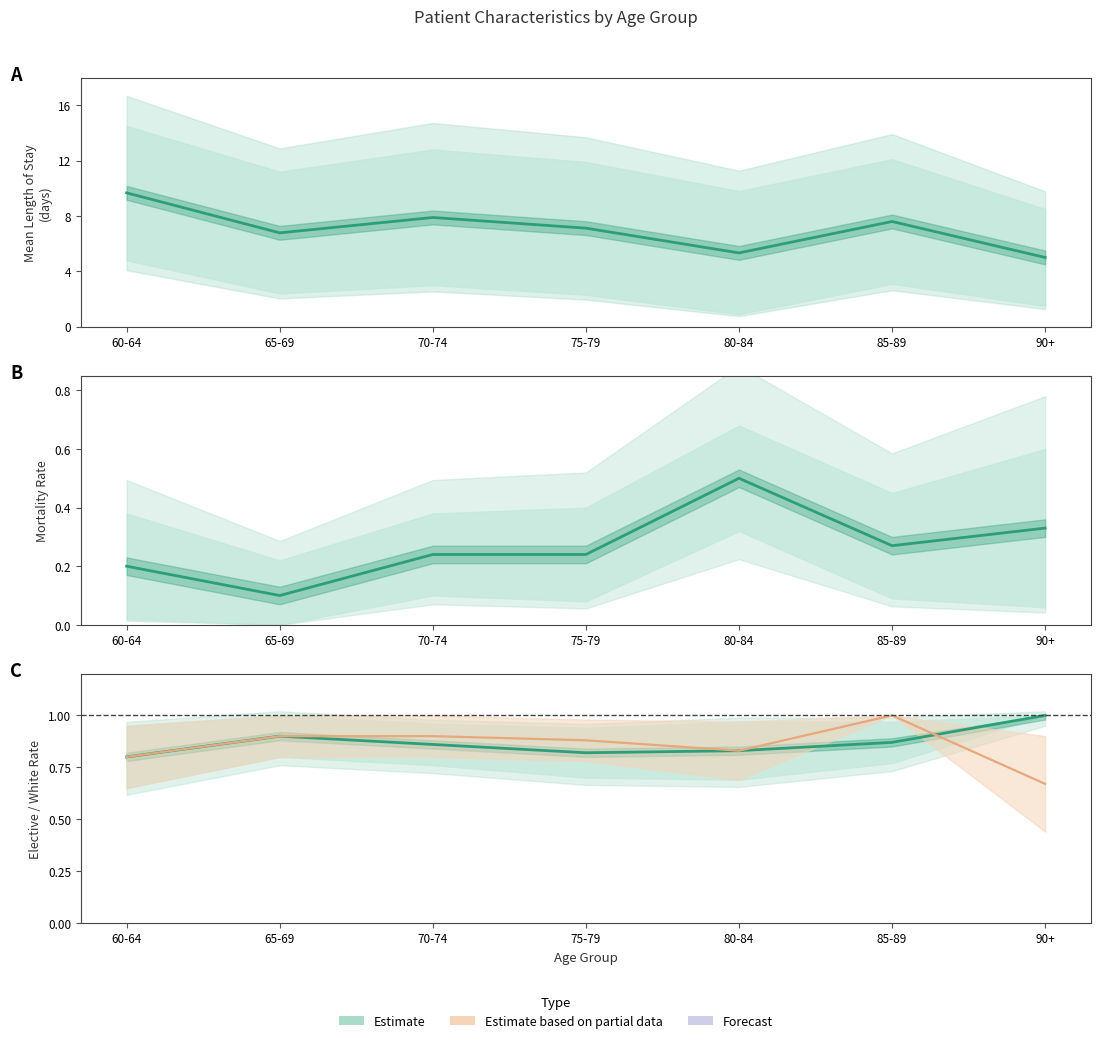

At which category does the chart reach its peak across all series?

90+